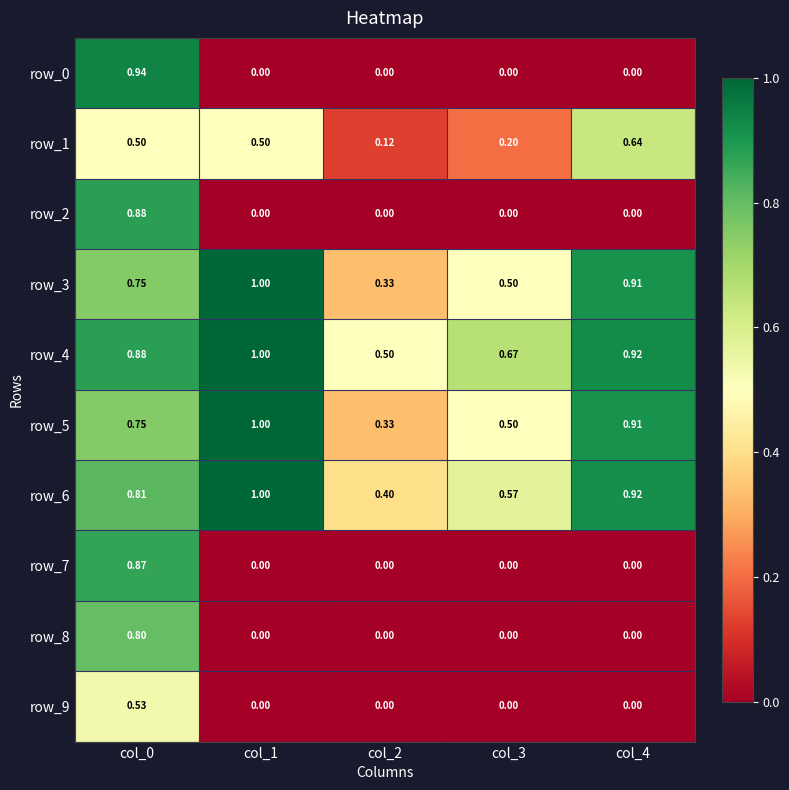

Between col_0 and col_2, which series saw the biggest shift?

row_0